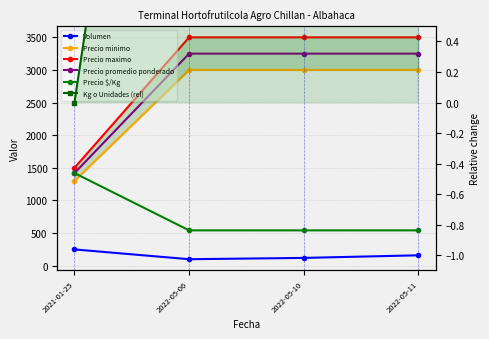

The Precio minimo series shows 3000 at 2022-05-06. True or false?

True